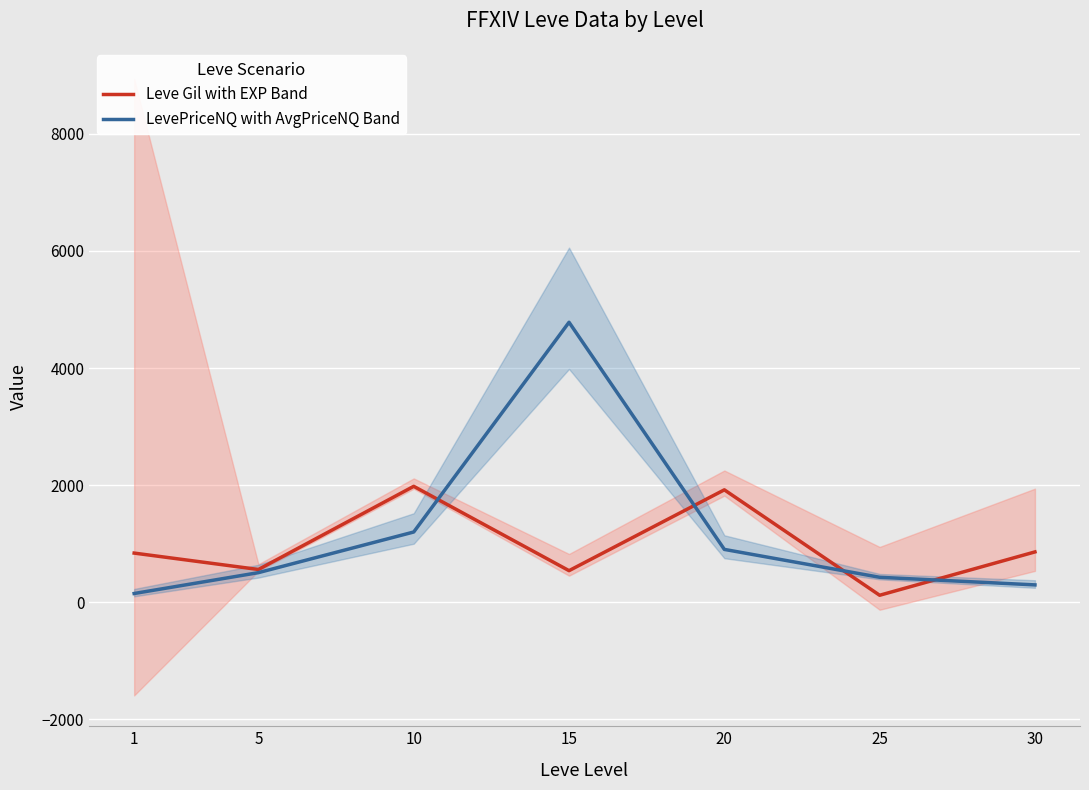

What is the average value of the LevePriceNQ with AvgPriceNQ Band series?

1181